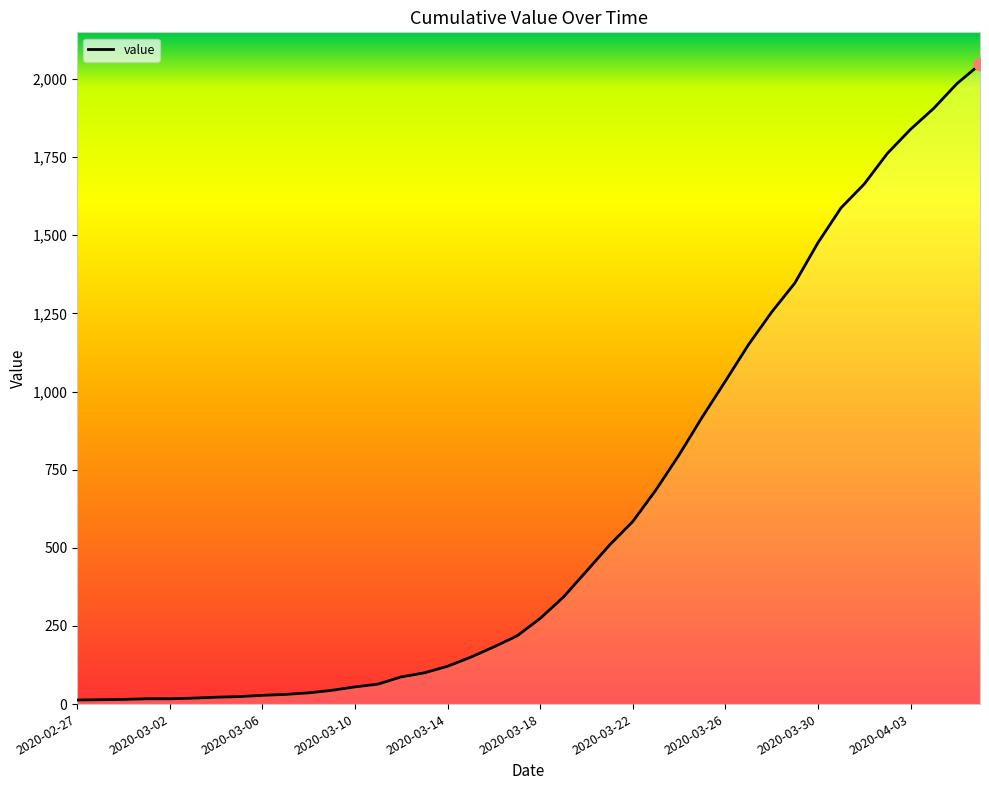

What is the difference between the maximum and minimum values?

2034